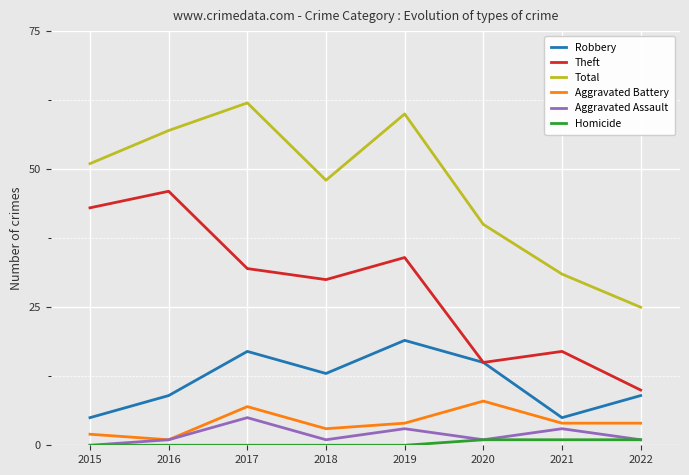

The value of Aggravated Battery at 2022 is 4. True or false?

True